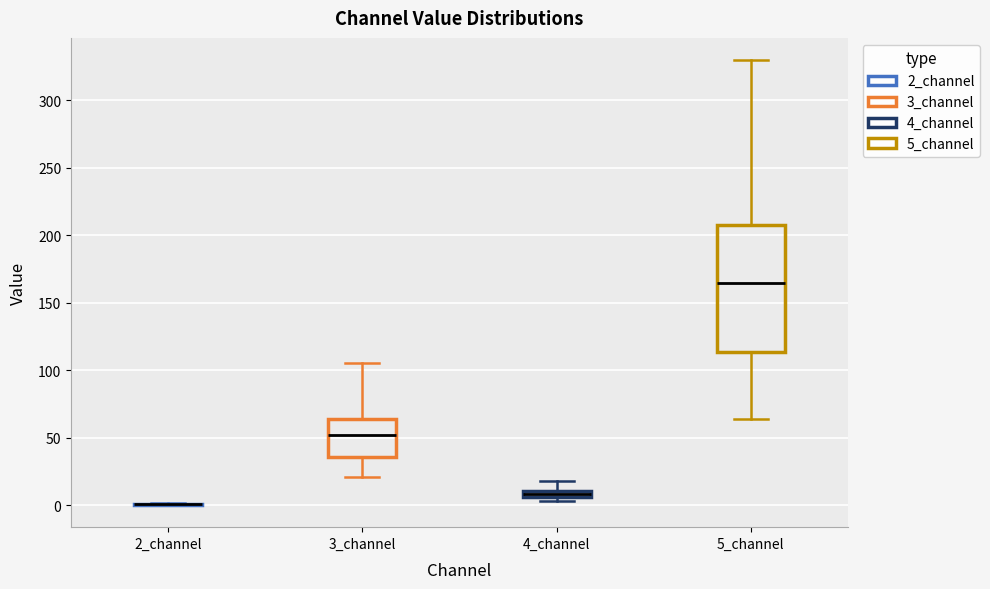

Where is the lower edge of the box for 5_channel on the y-axis? The values are not printed on the chart, so give them approximately, as read against the axis.

115